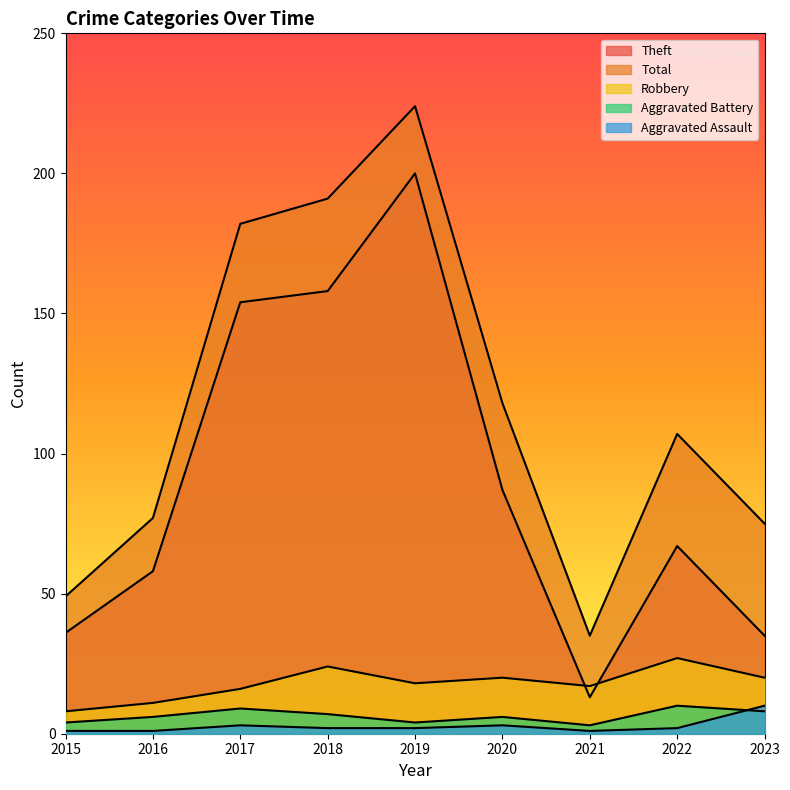

What is the sum of all Robbery values?

161